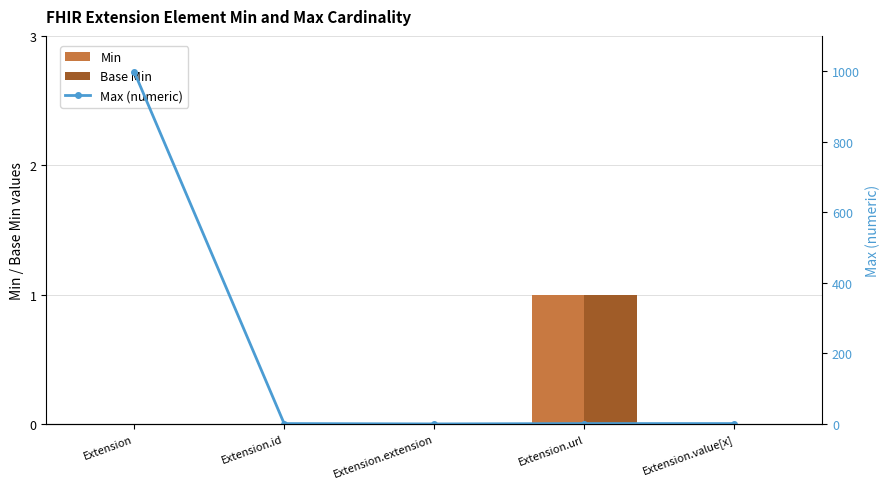

True or false: Min has a value of 1 at Extension.url.

True